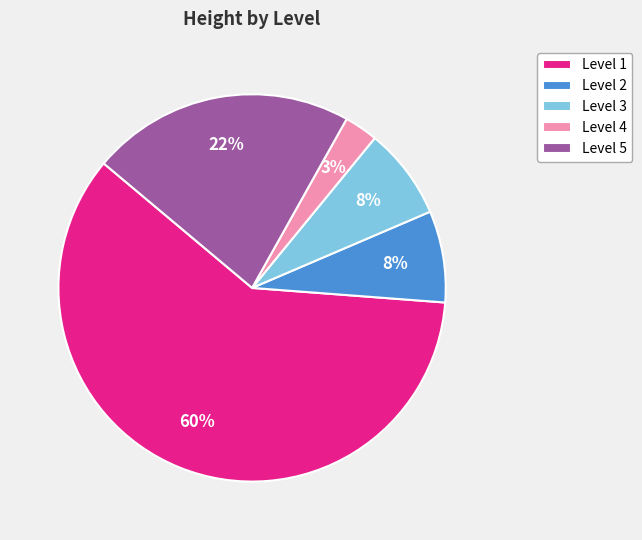

Which has a higher value, Level 2 or Level 1?

Level 1